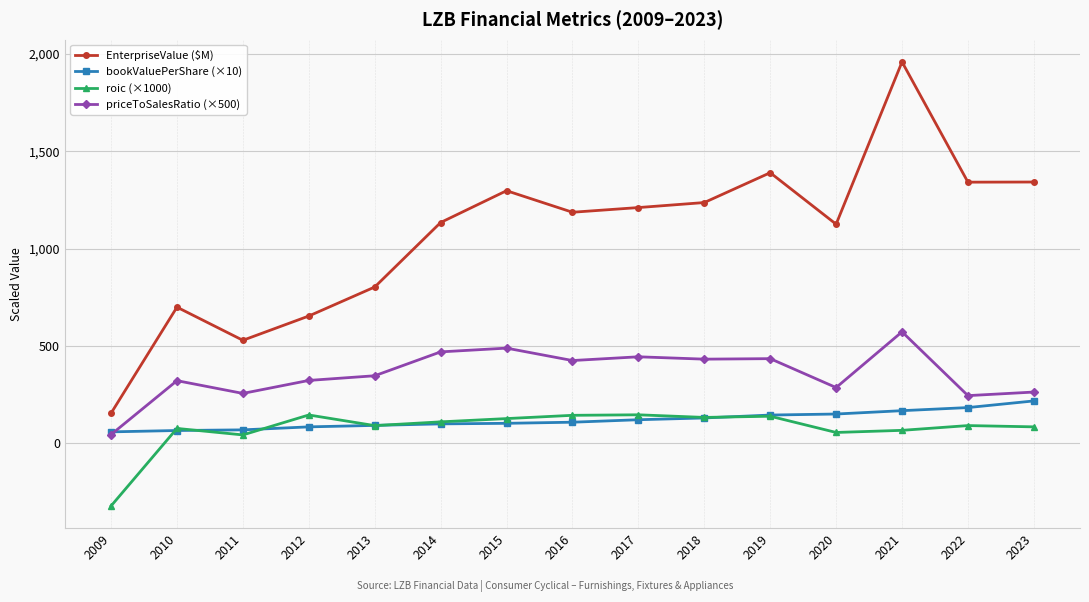

The priceToSalesRatio (×500) series shows 651.5 at 2018. True or false?

False